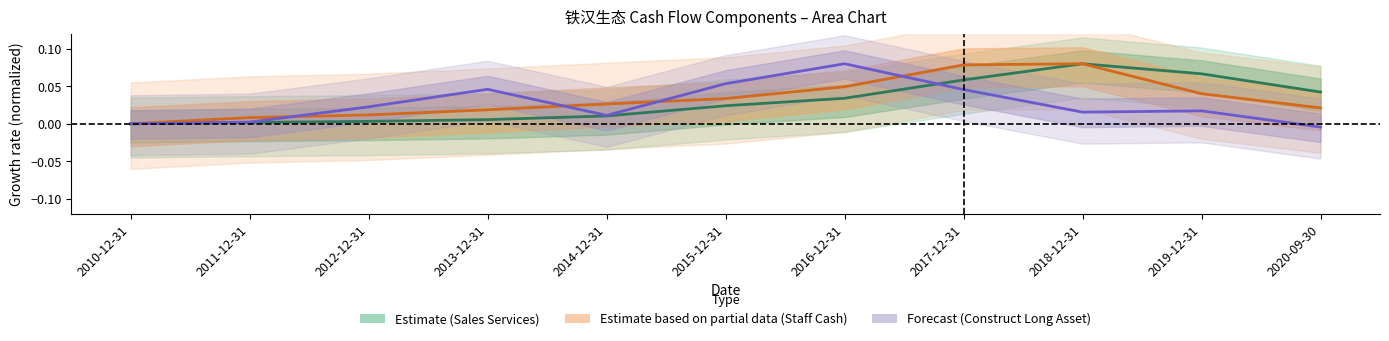

The value of CONSTRUCT_LONG_ASSET at 2010-12-31 is 0.0. True or false?

True